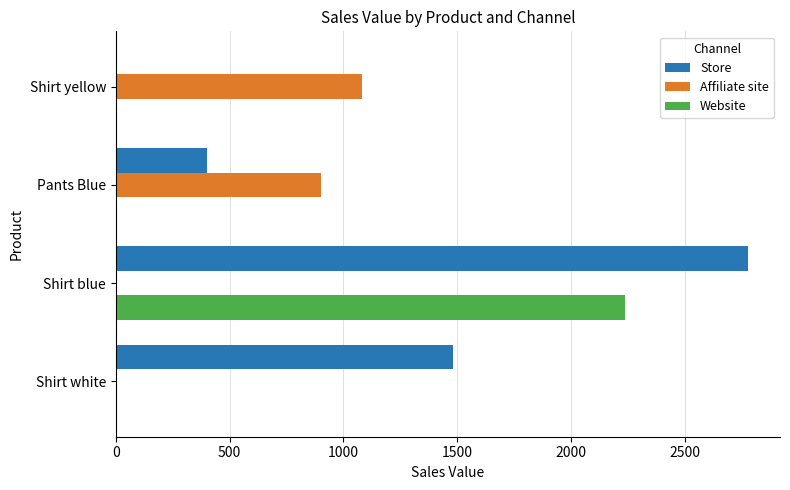

At which label does Website reach its peak?

Shirt blue